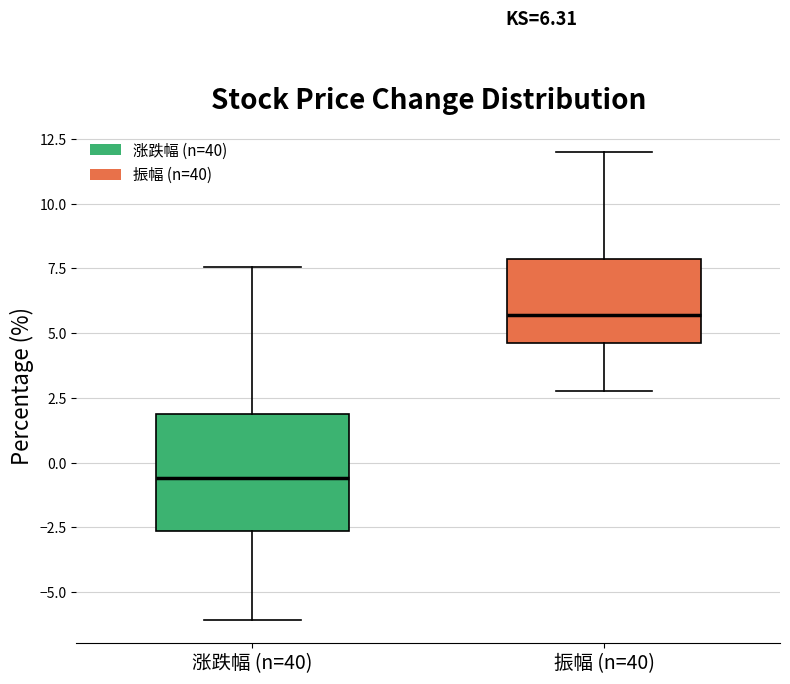

Which box's median line is the lowest?

涨跌幅 (n=40)